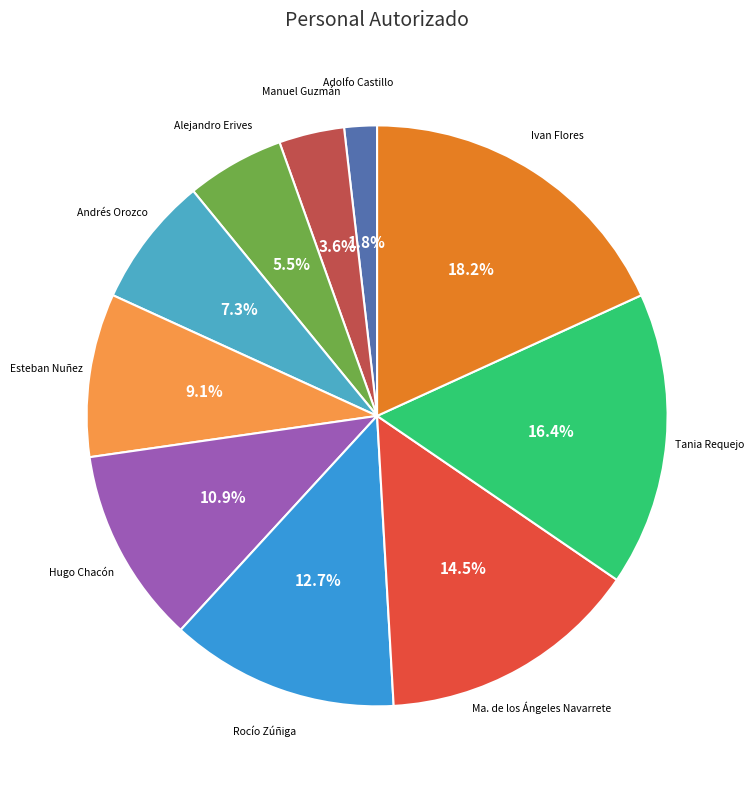

Which slice is the largest?

Ivan Flores